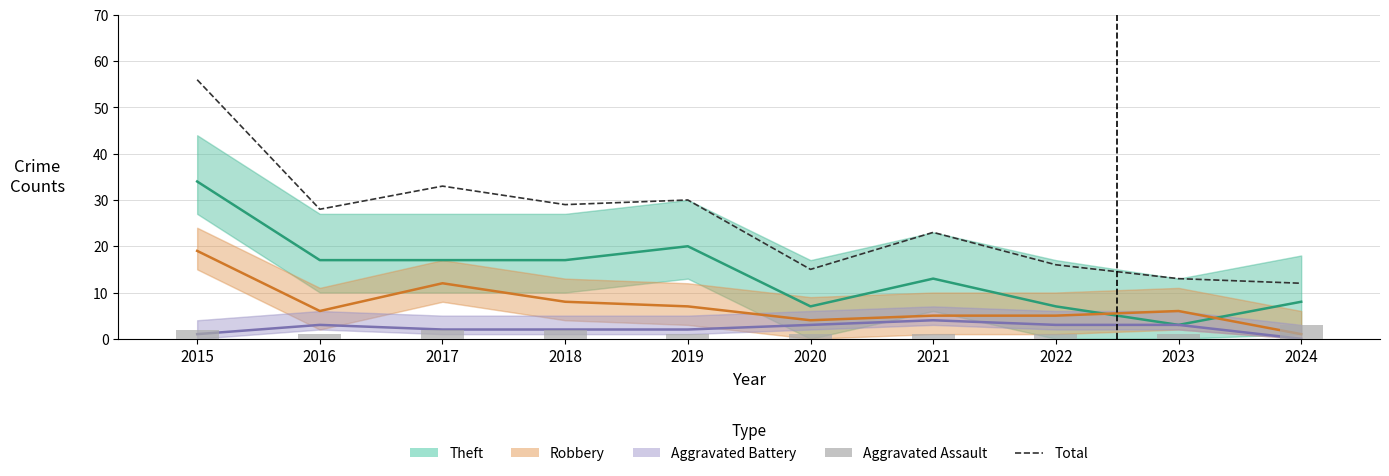

Reading left to right, what are all the values shown in this chart?

Theft: 2015=34	2016=17	2017=17	2018=17	2019=20	2020=7	2021=13	2022=7	2023=3	2024=8
Robbery: 2015=19	2016=6	2017=12	2018=8	2019=7	2020=4	2021=5	2022=5	2023=6	2024=1
Aggravated Battery: 2015=1	2016=3	2017=2	2018=2	2019=2	2020=3	2021=4	2022=3	2023=3	2024=0
Total: 2015=56	2016=28	2017=33	2018=29	2019=30	2020=15	2021=23	2022=16	2023=13	2024=12
Aggravated Assault: 2015=2	2016=1	2017=2	2018=2	2019=1	2020=1	2021=1	2022=1	2023=1	2024=3